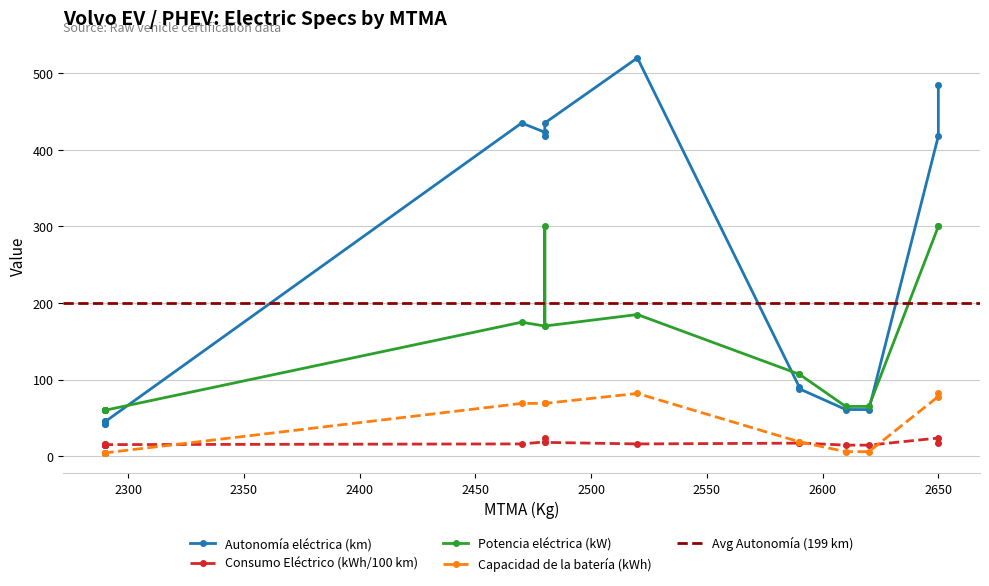

The Consumo Eléctrico (kWh/100 km) series shows 15.0 at 15. True or false?

True